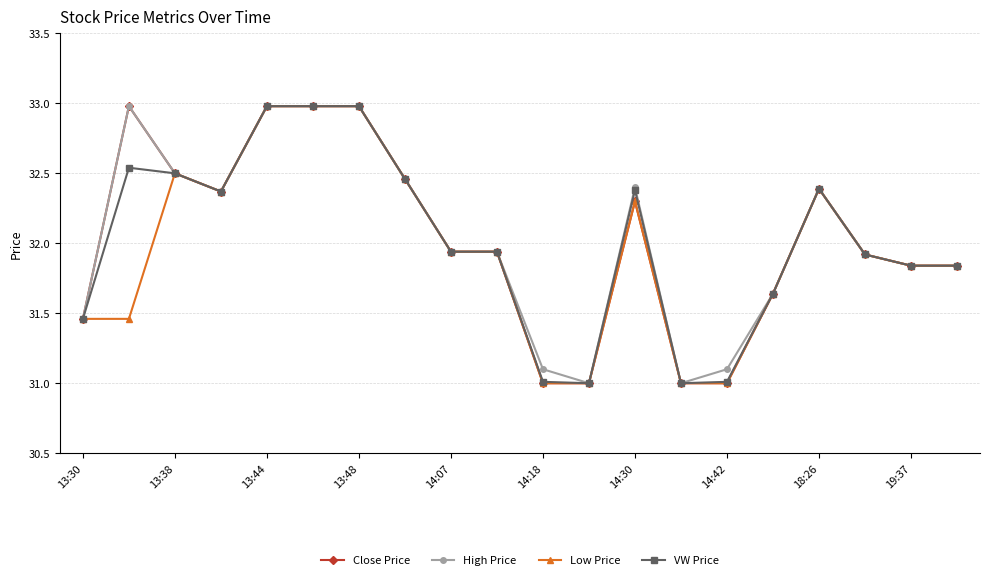

What is the average value of the High Price series?

32.0